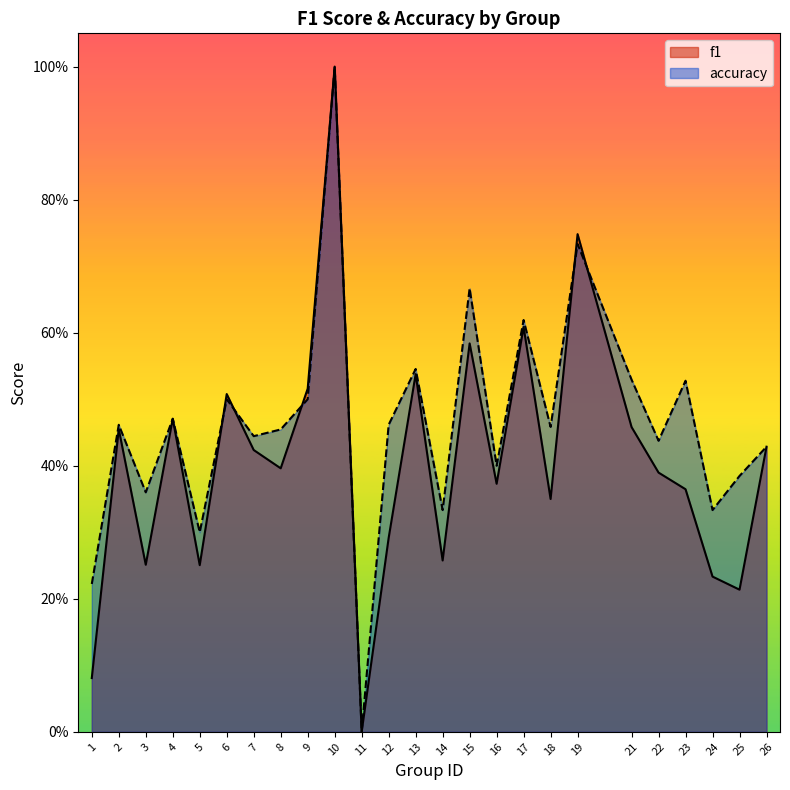

Between 10 and 26, which series saw the biggest shift?

f1